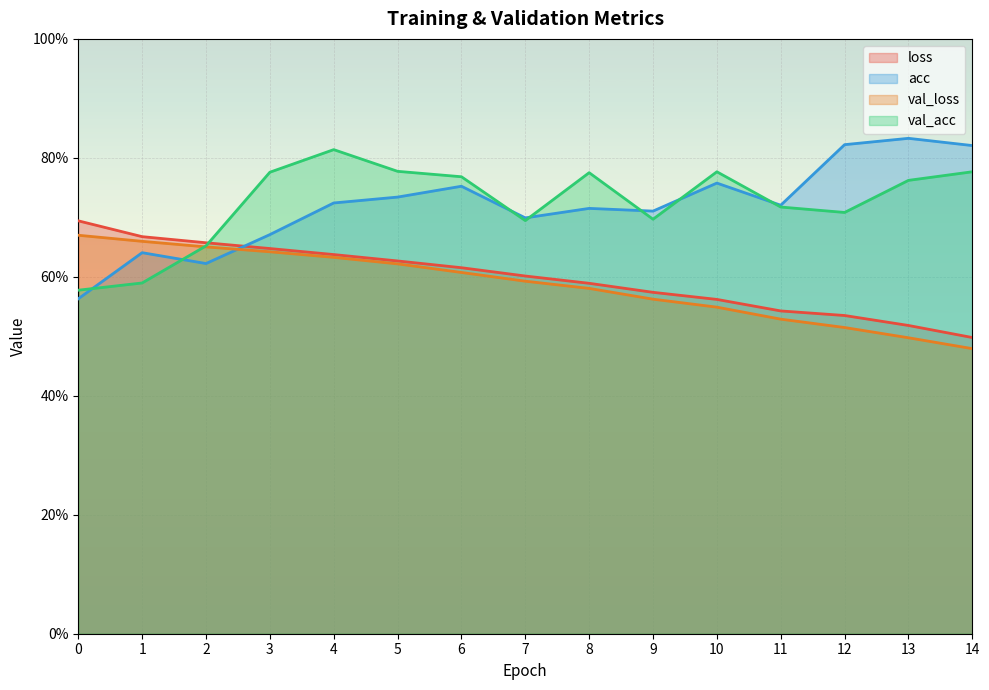

How many lines are shown in the chart?

4